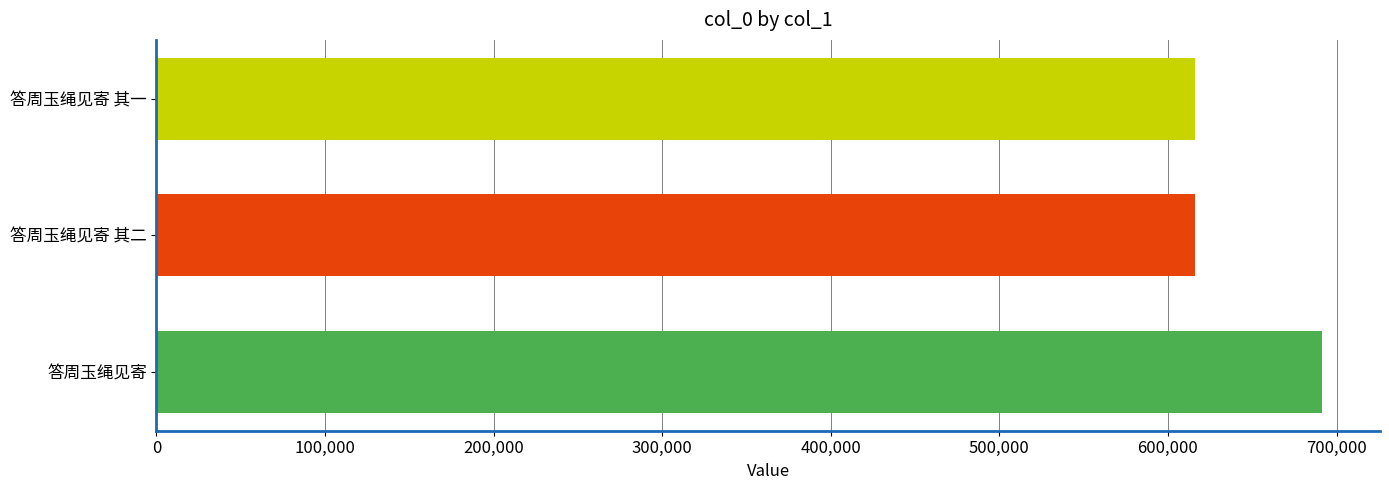

What is the minimum value shown in the chart?

615886